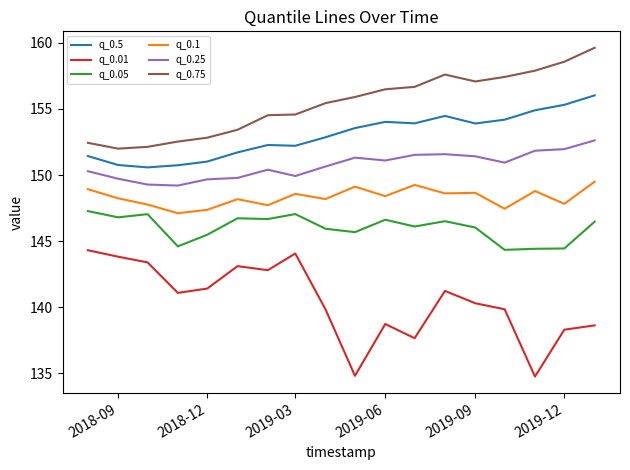

Rank the series by their maximum value, from highest to lowest.

q_0.75, q_0.5, q_0.25, q_0.1, q_0.05, q_0.01